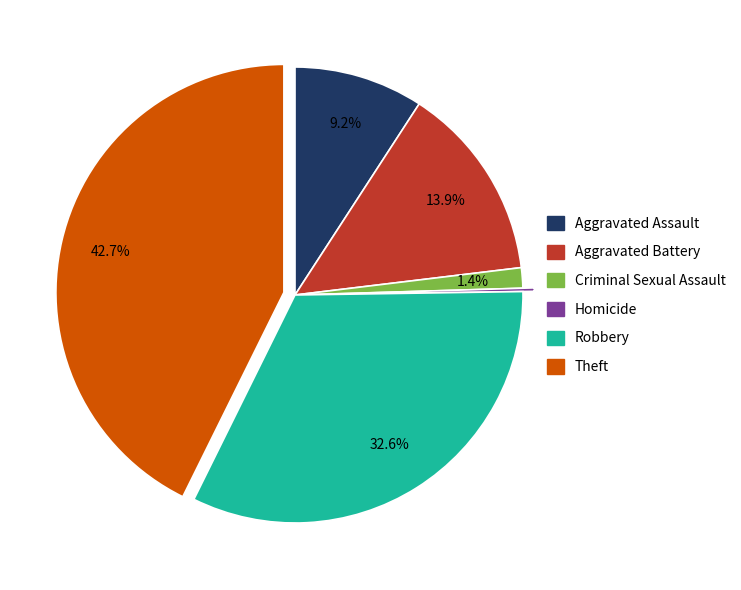

Does Criminal Sexual Assault account for over 50% of the chart?

No